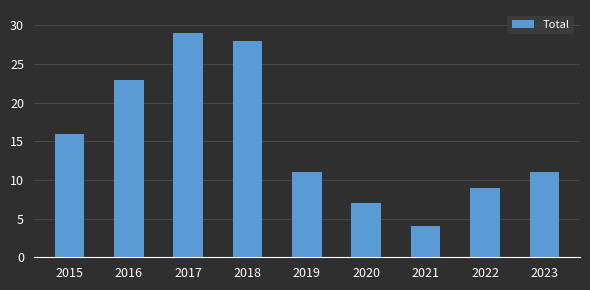

The chart shows a value of 11 at 2023. True or false?

True